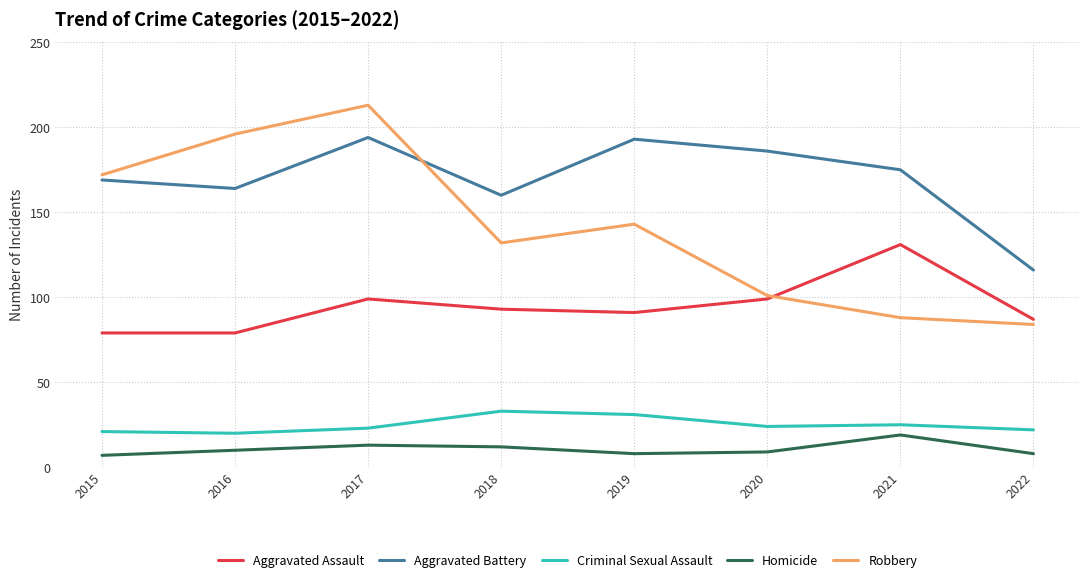

True or false: Homicide and Criminal Sexual Assault intersect in this chart.

False